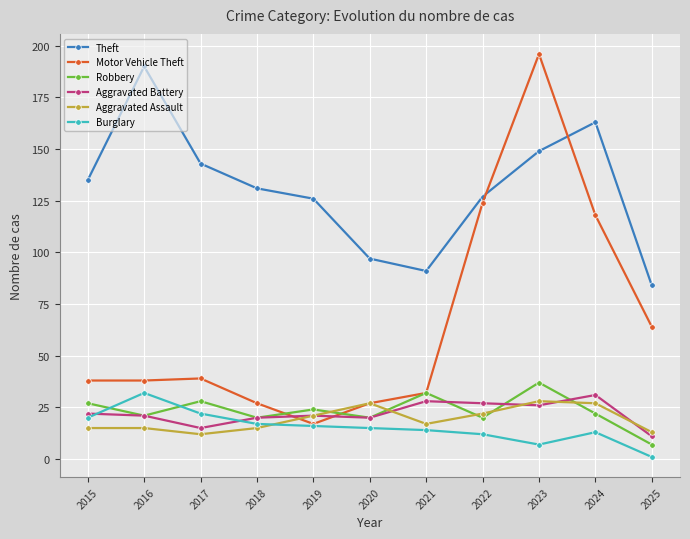

True or false: Burglary and Theft cross at least once.

False